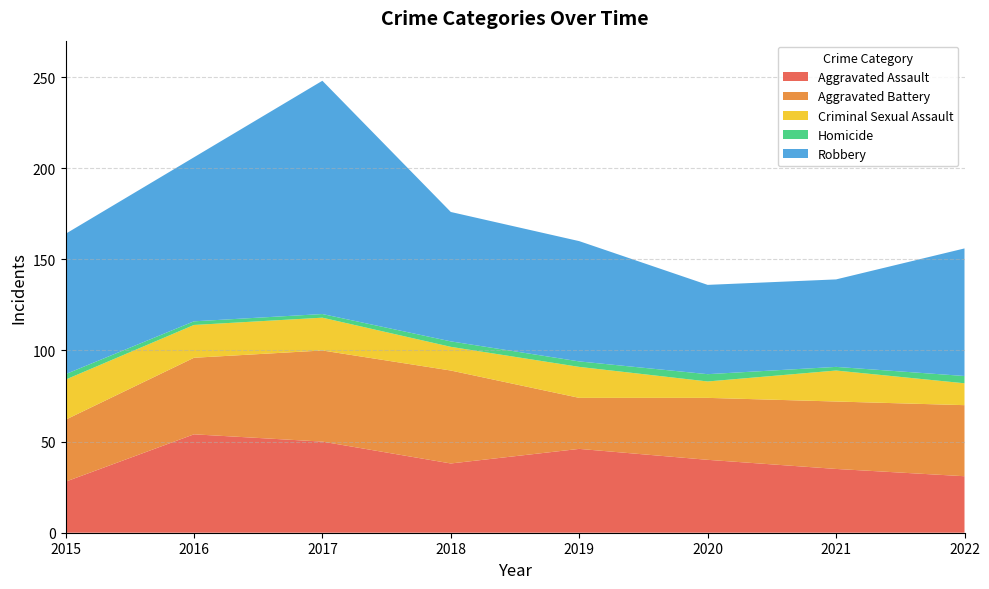

Reading left to right, what are all the values shown in this chart?

Aggravated Assault: 2015=28	2016=54	2017=50	2018=38	2019=46	2020=40	2021=35	2022=31
Aggravated Battery: 2015=34	2016=42	2017=50	2018=51	2019=28	2020=34	2021=37	2022=39
Criminal Sexual Assault: 2015=22	2016=18	2017=18	2018=13	2019=17	2020=9	2021=17	2022=12
Homicide: 2015=3	2016=2	2017=2	2018=3	2019=3	2020=4	2021=2	2022=4
Robbery: 2015=77	2016=90	2017=128	2018=71	2019=66	2020=49	2021=48	2022=70